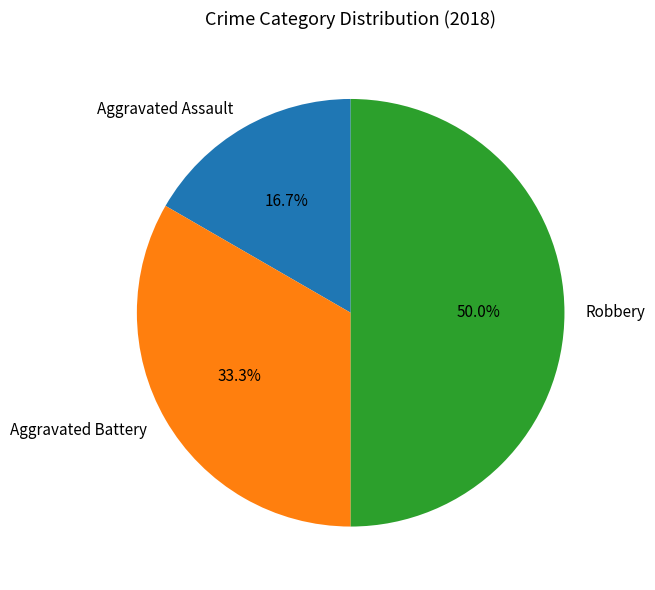

What percentage is the Aggravated Assault slice, to the nearest percent?

17%